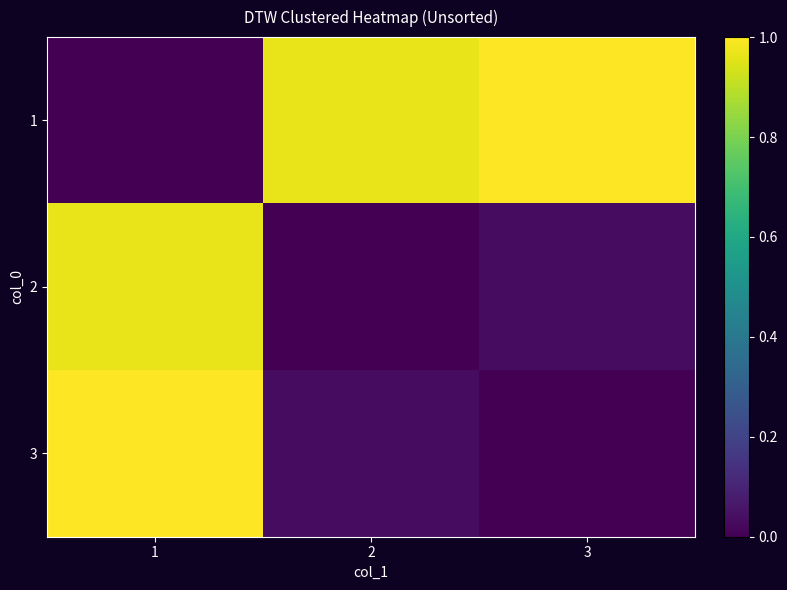

Rank the series by their maximum value, from lowest to highest.

2, 1, 3